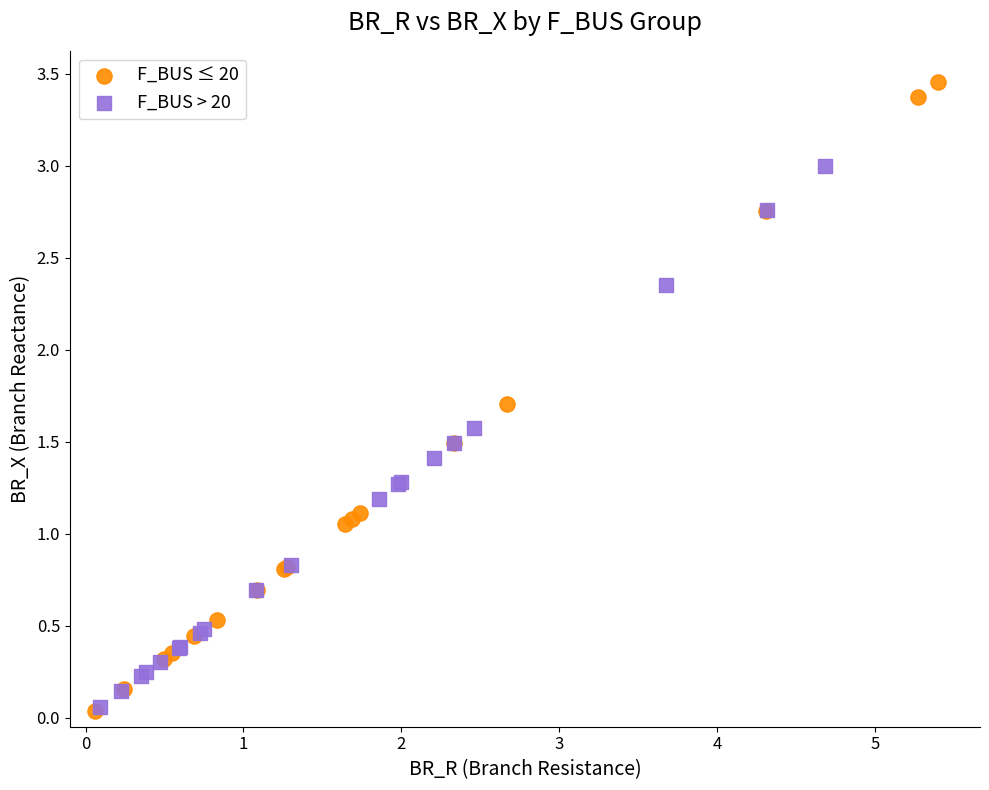

Which series has the widest spread of Y values?

F_BUS ≤ 20